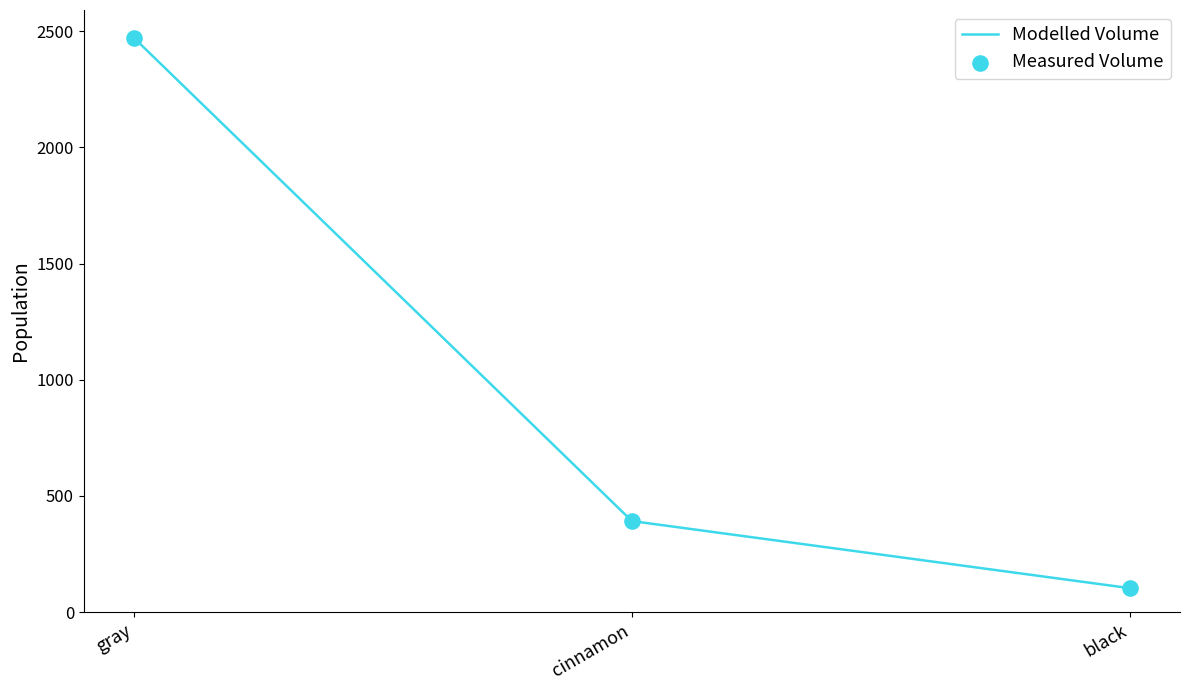

What is the ratio of the value at gray to the value at black?

24.0